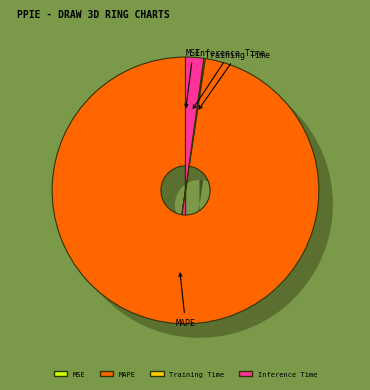

How many slices are in this pie chart?

5